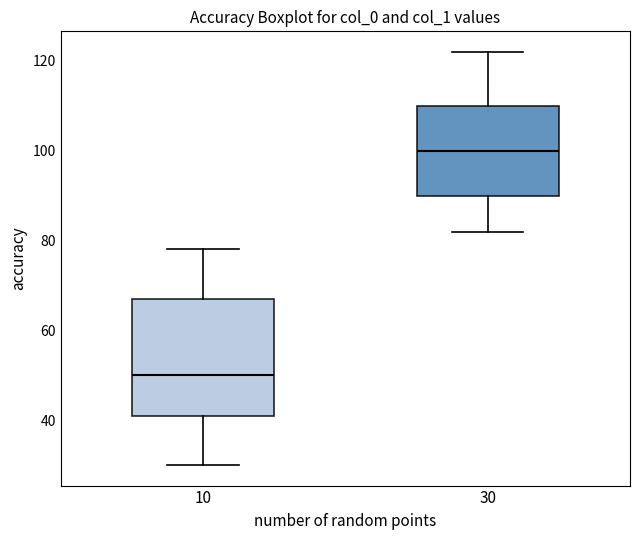

Which box has the highest median line?

30